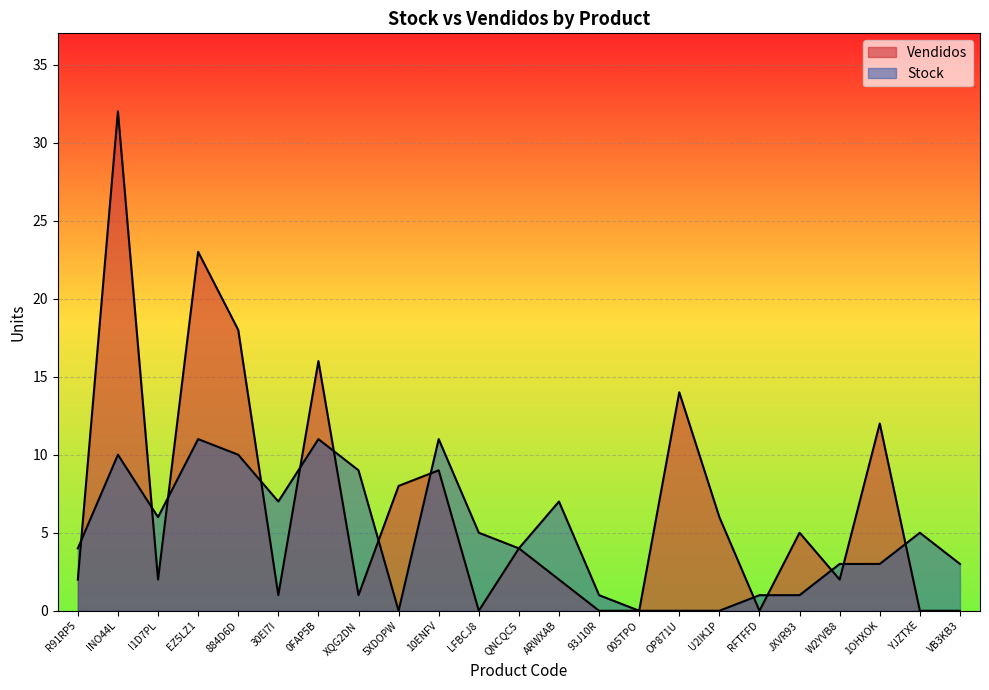

At which category does Stock reach its first local peak?

INO44L